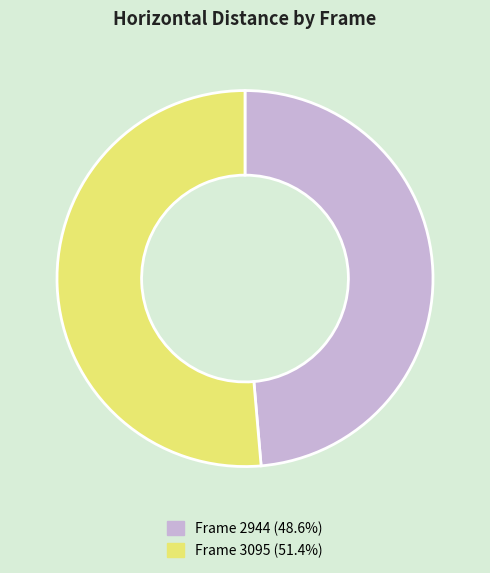

Does any single category account for the majority?

Yes